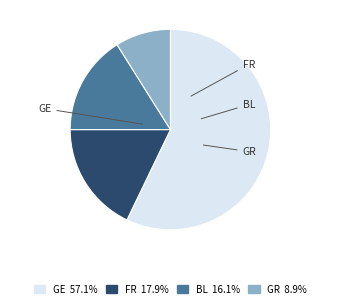

Is there any slice that represents more than half of the pie?

Yes